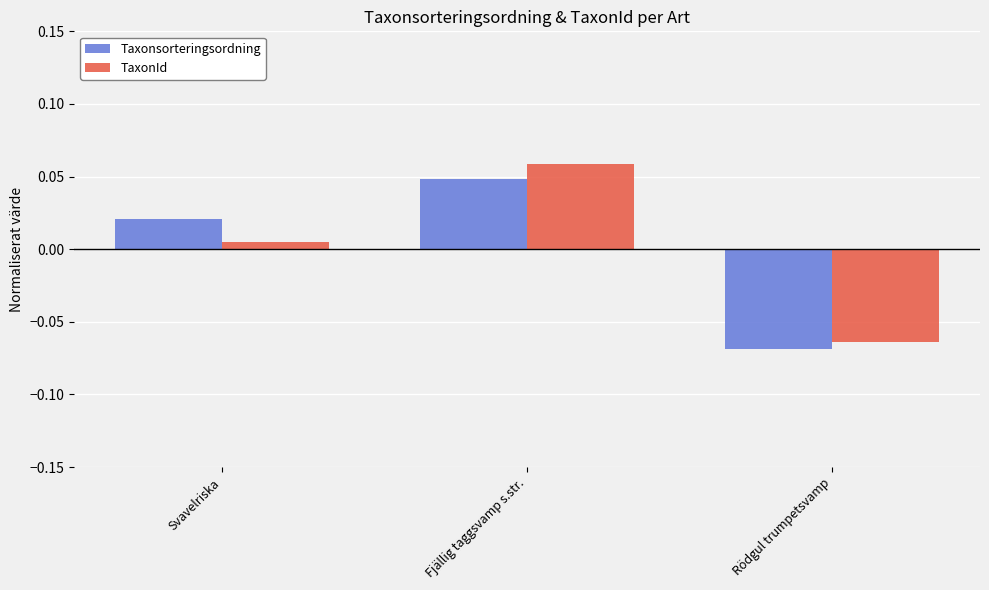

Does the chart contain any negative values?

Yes